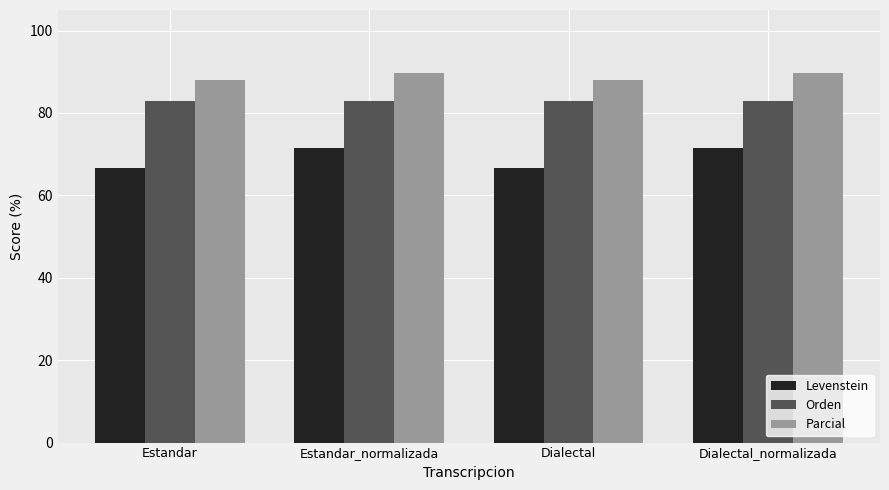

What is the average value of the Orden series?

83.0